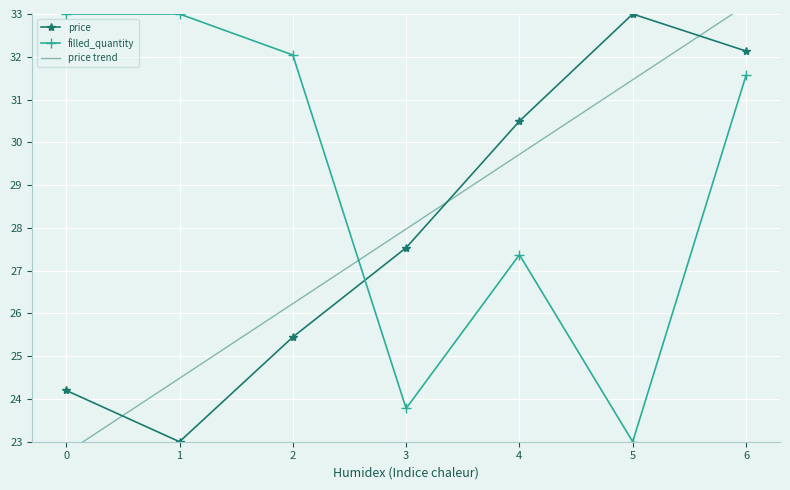

Which series has the largest total across all categories?

filled_quantity